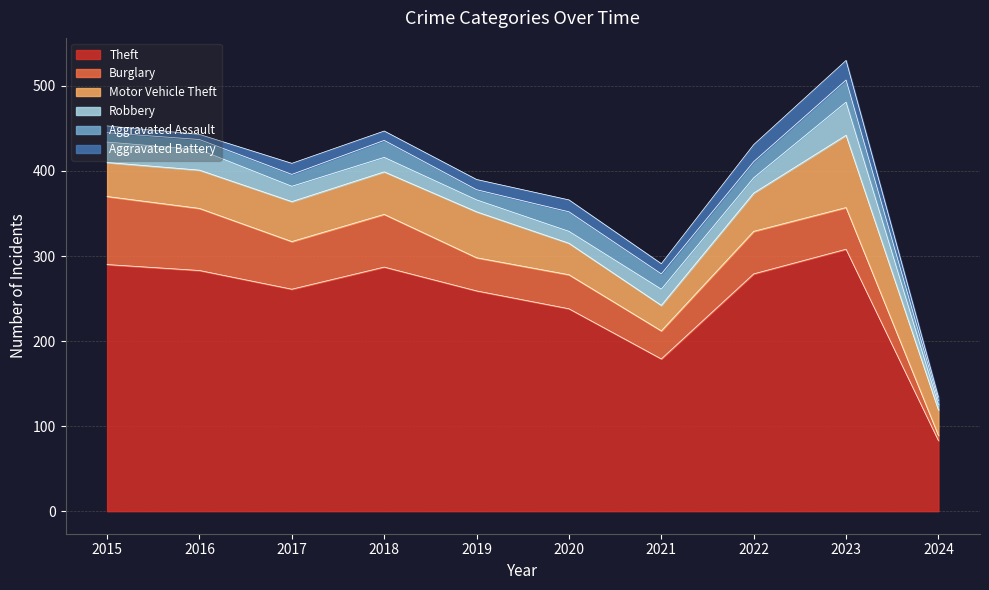

At which category does the chart reach its peak across all series?

2023